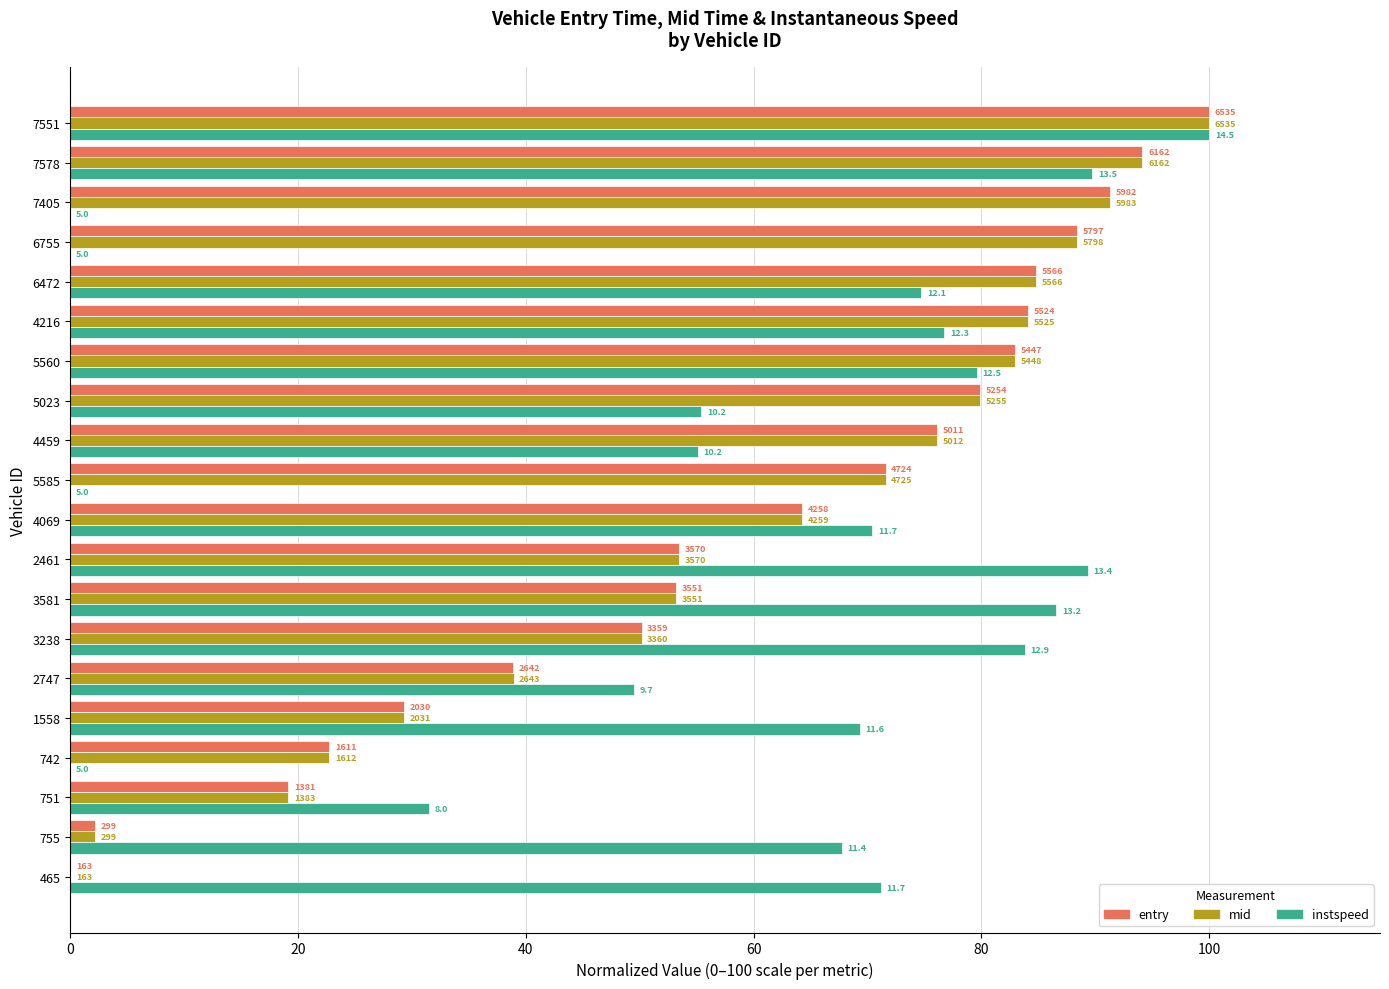

What are all the series names shown in the legend?

entry, mid, instspeed